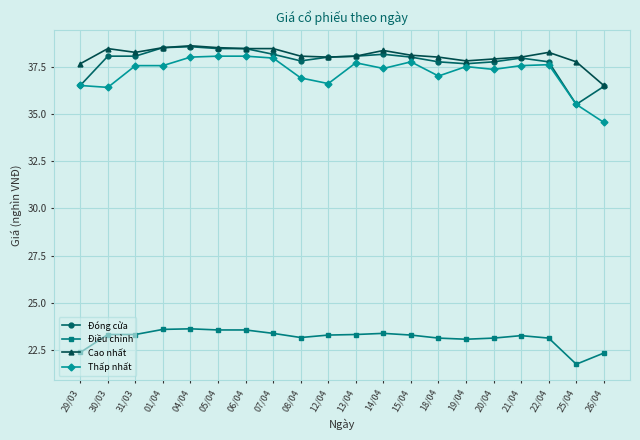

What value does the Điều chỉnh series have at 30/03?

23.3